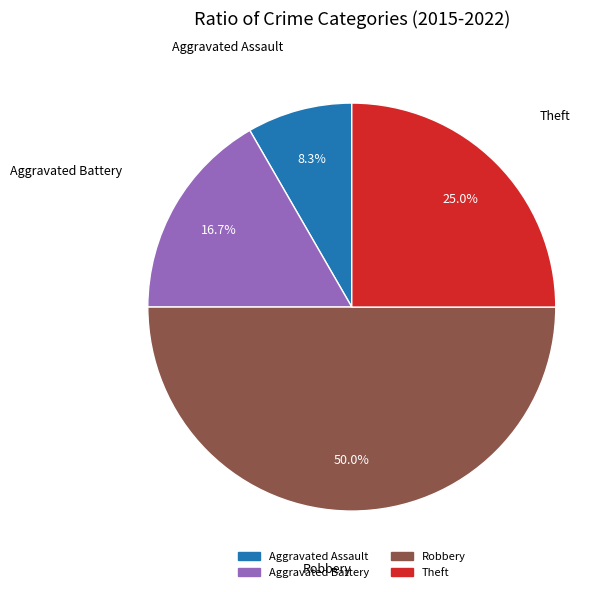

Count the number of slices in the pie.

4